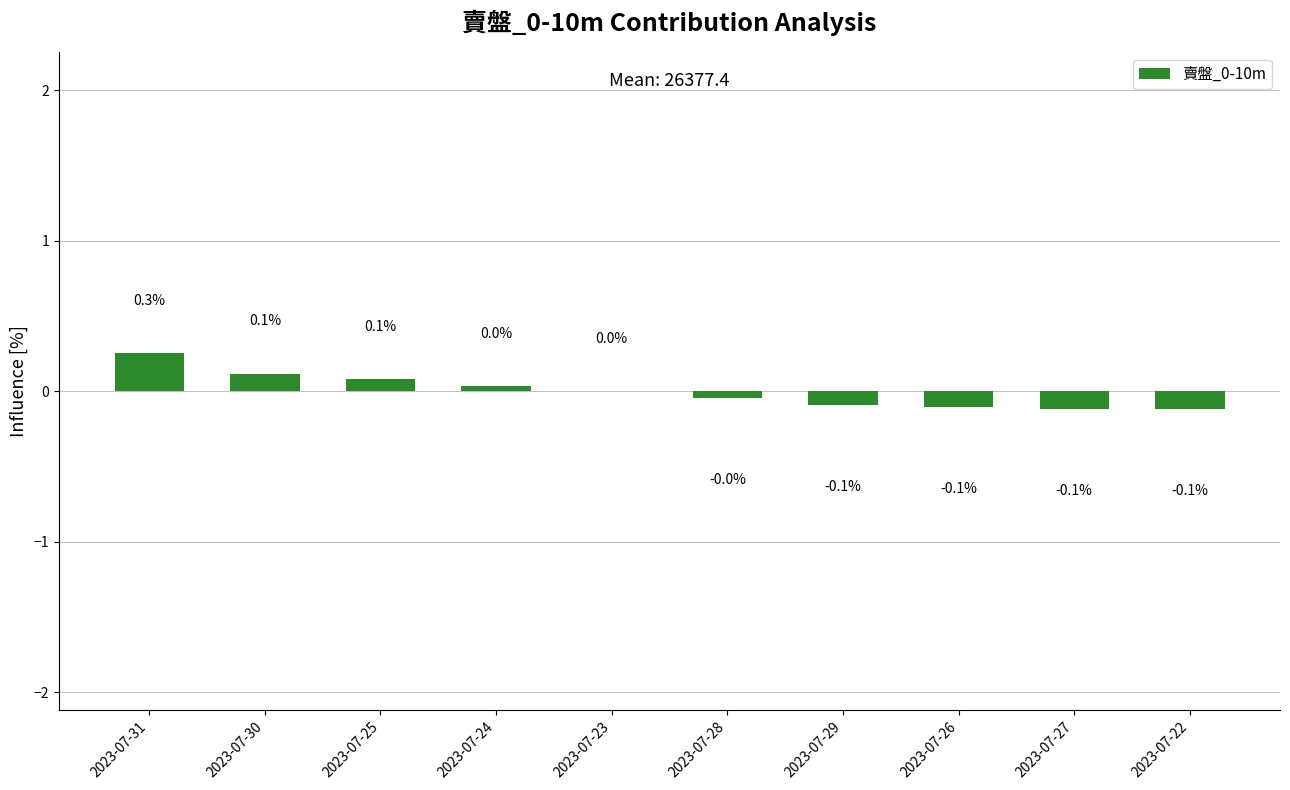

How many values are above zero?

5